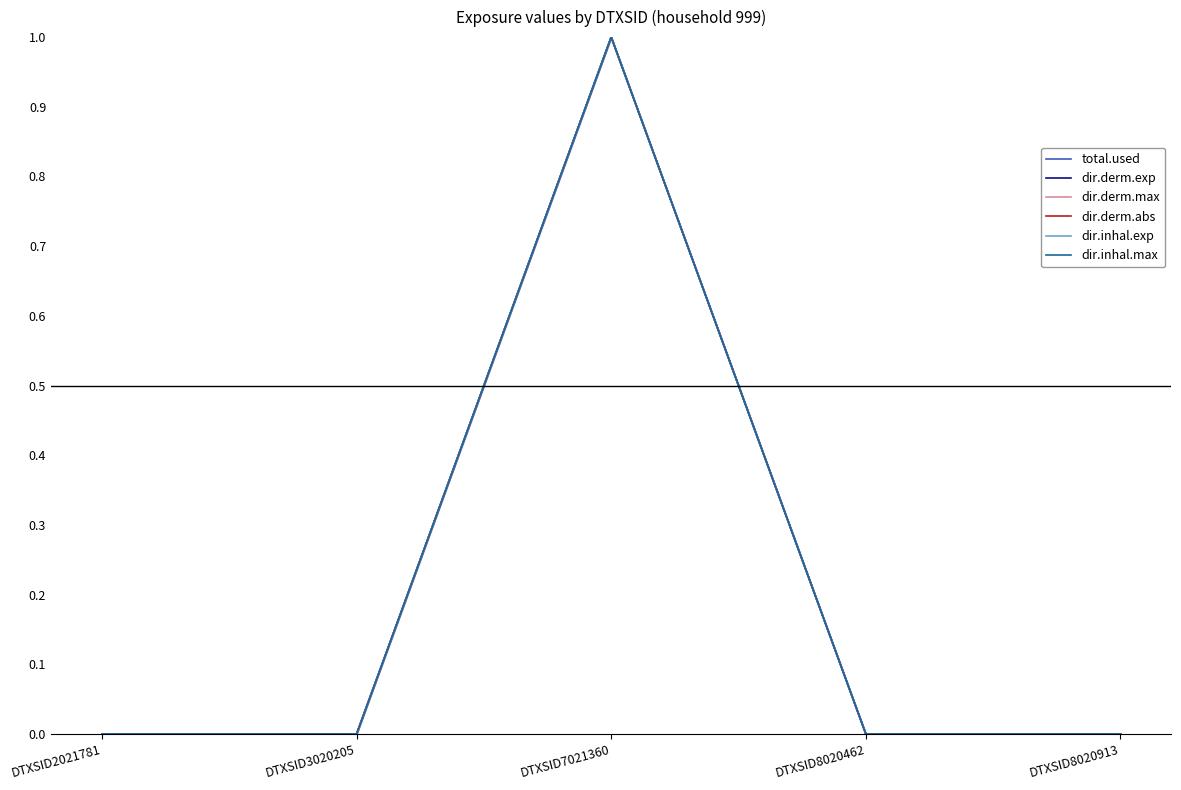

What is the value of the dir.derm.exp point at the 3rd from the left?

1